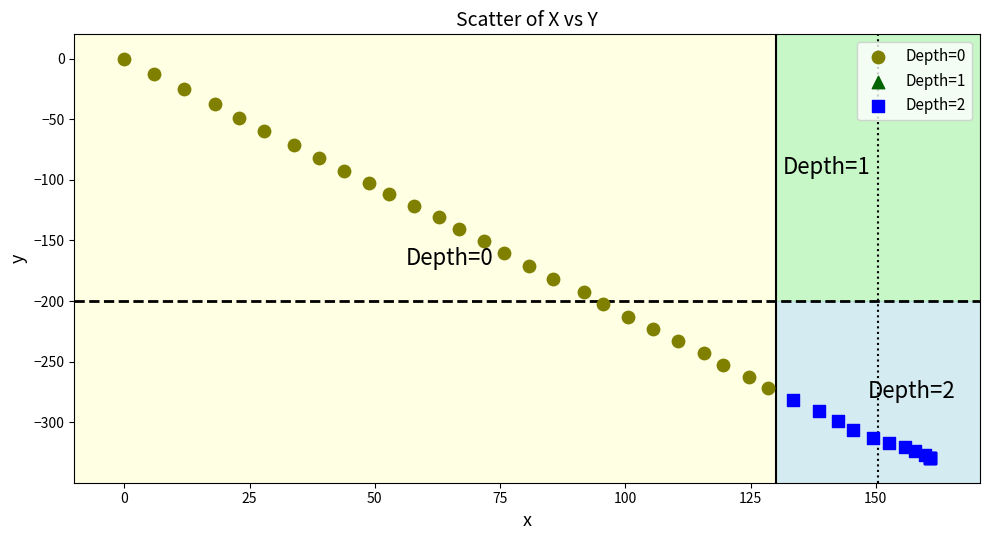

Which series has the largest Y range (max minus min)?

Depth=0